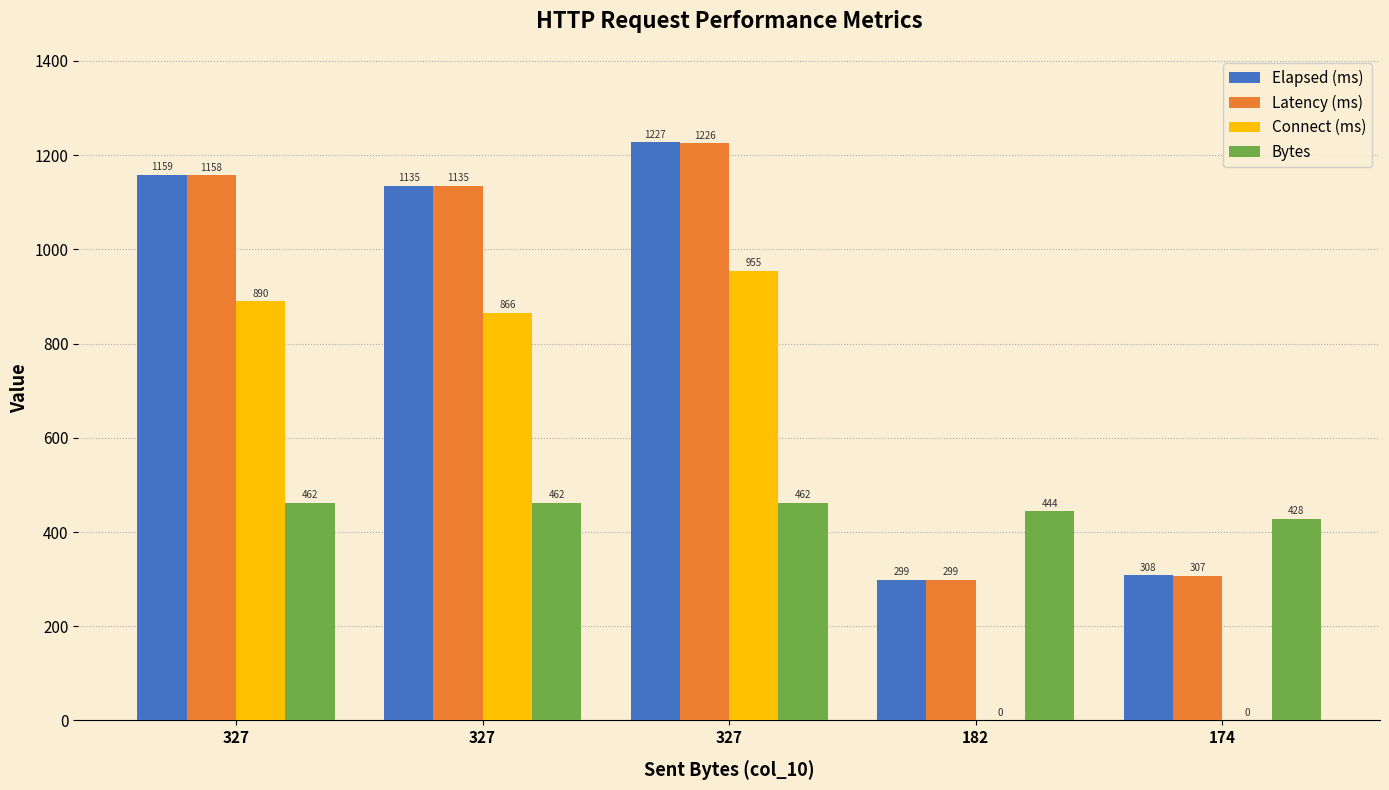

How many series are shown in this chart?

4